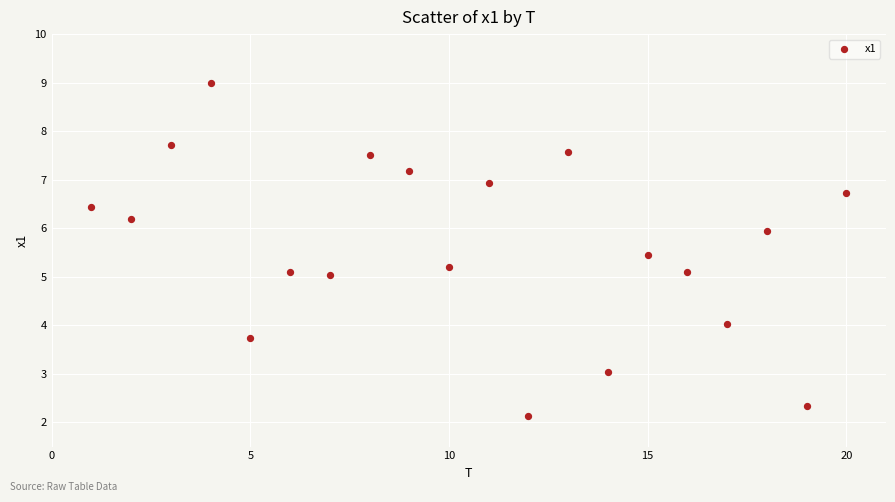

What is the range of Y values (max minus min)?

6.9